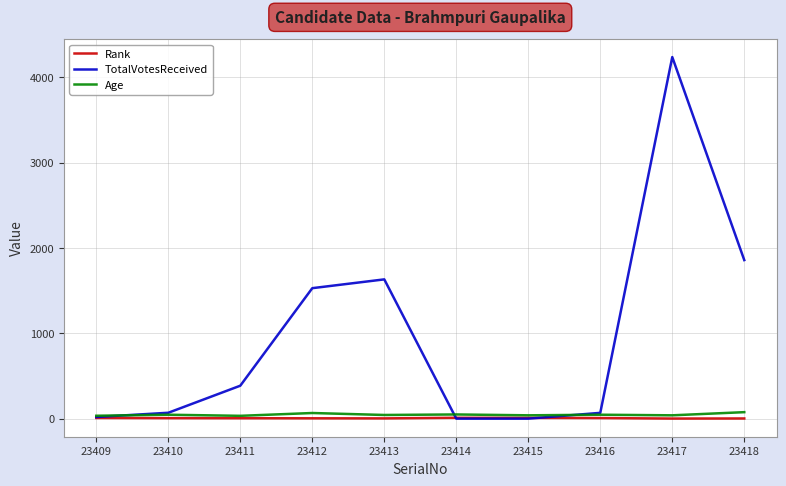

The Age series shows 66 at 23412. True or false?

True